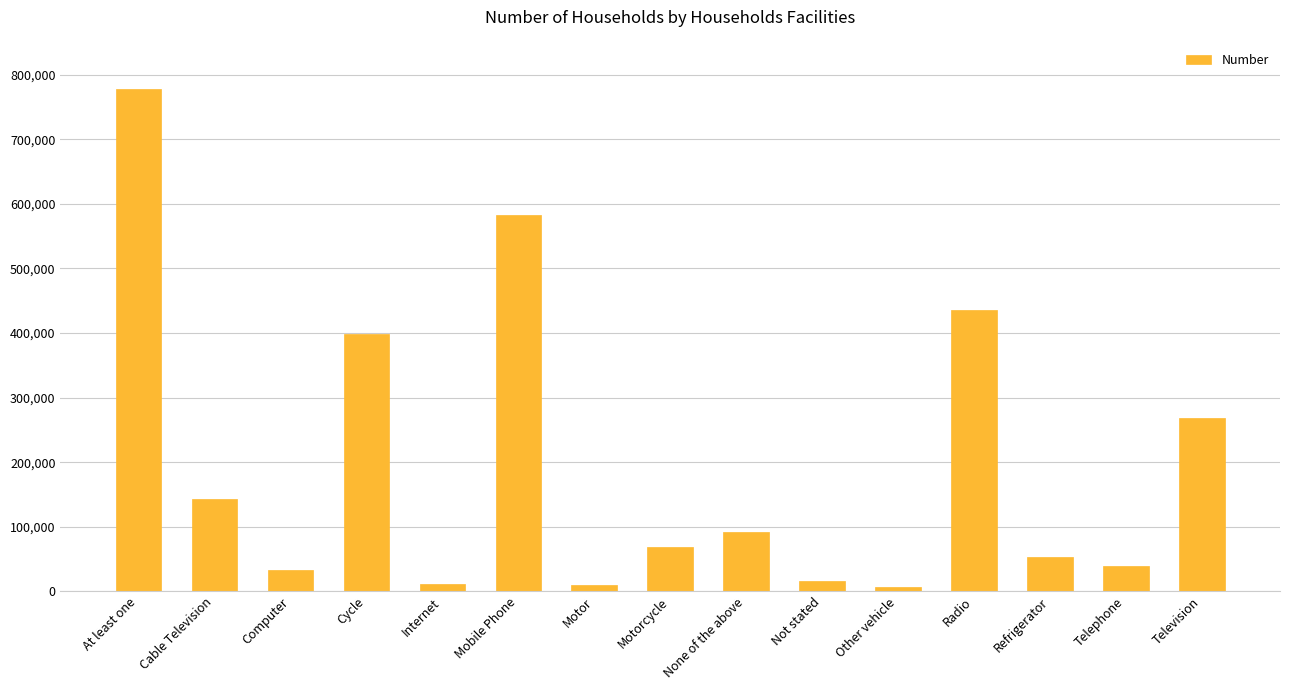

What is the difference between the values at Radio and Mobile Phone?

146998